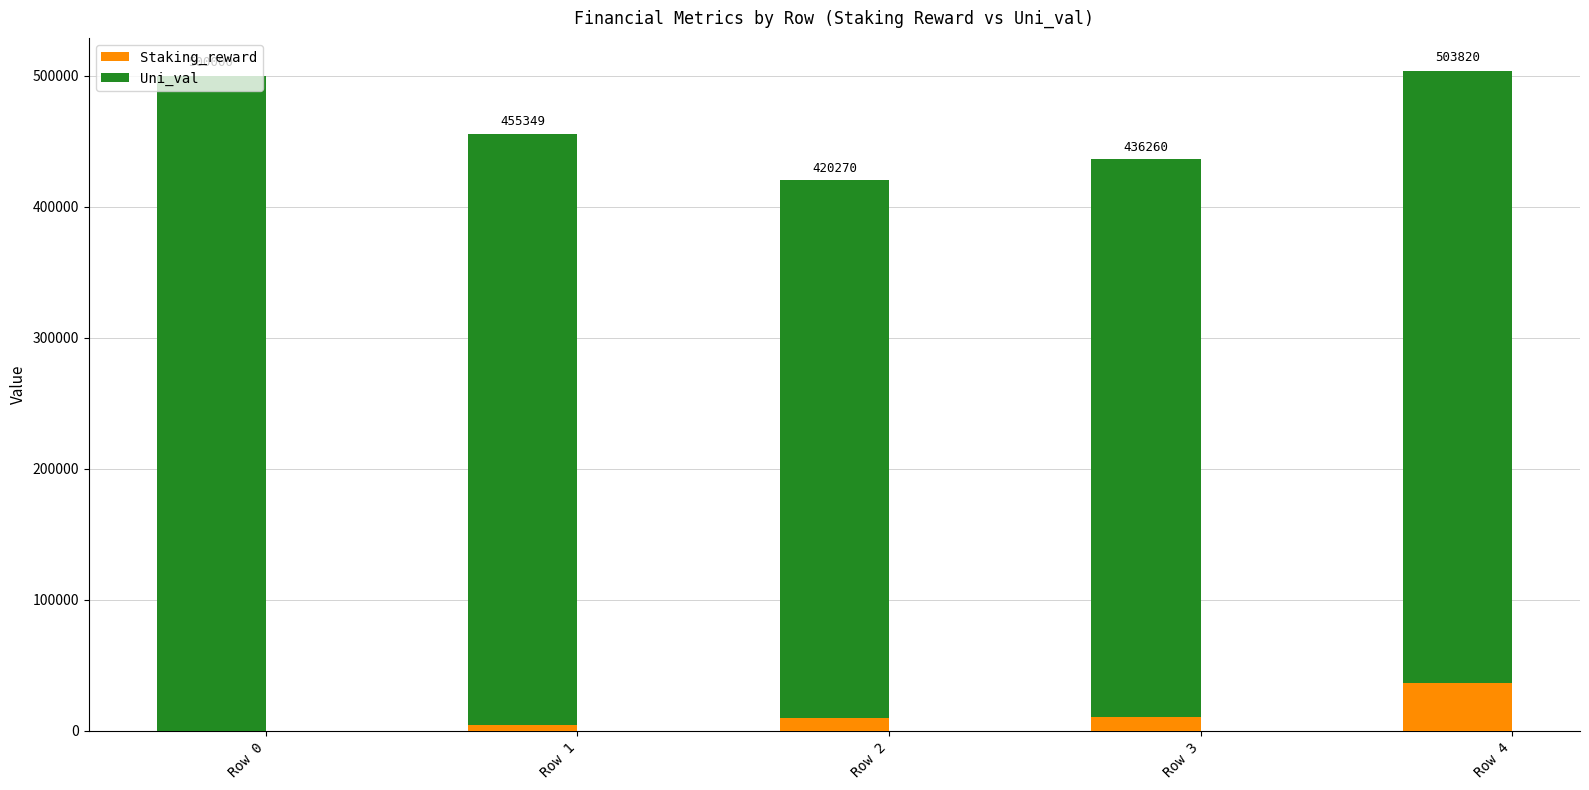

Are the bars grouped side by side (vs. stacked)?

No